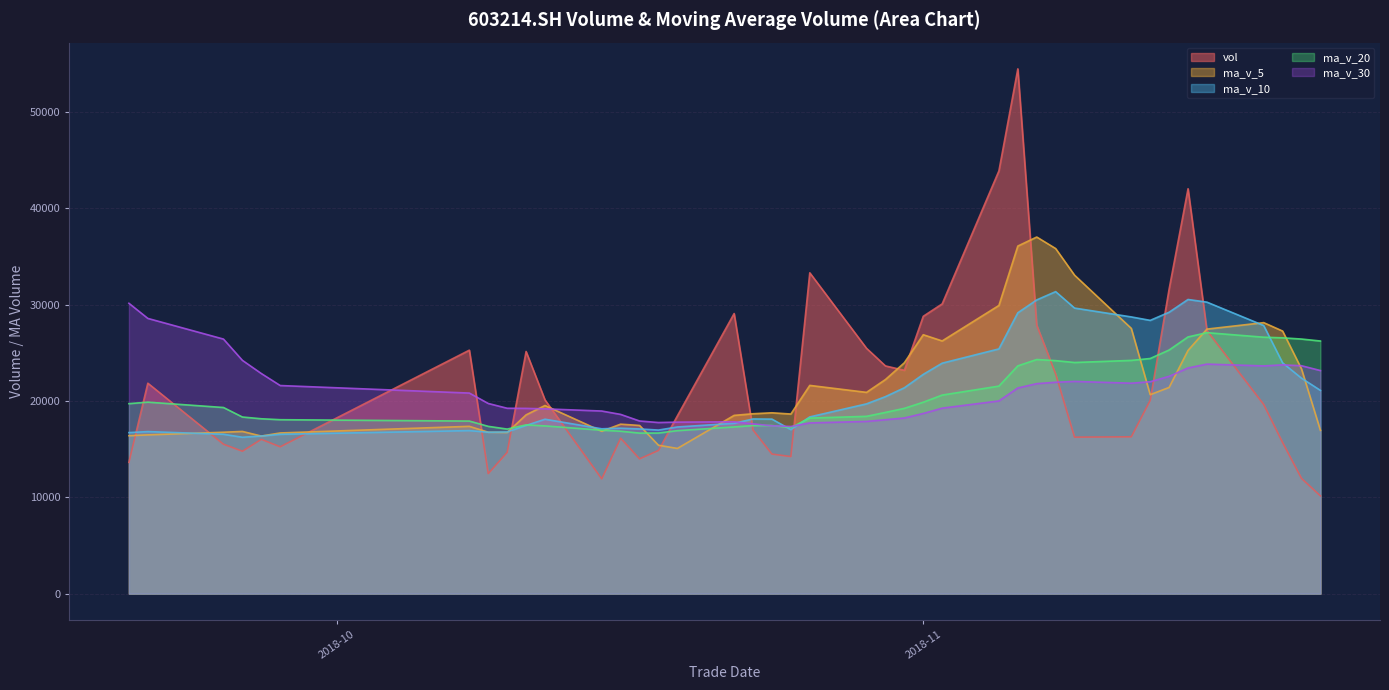

What is the average value of the vol series?

21736.8